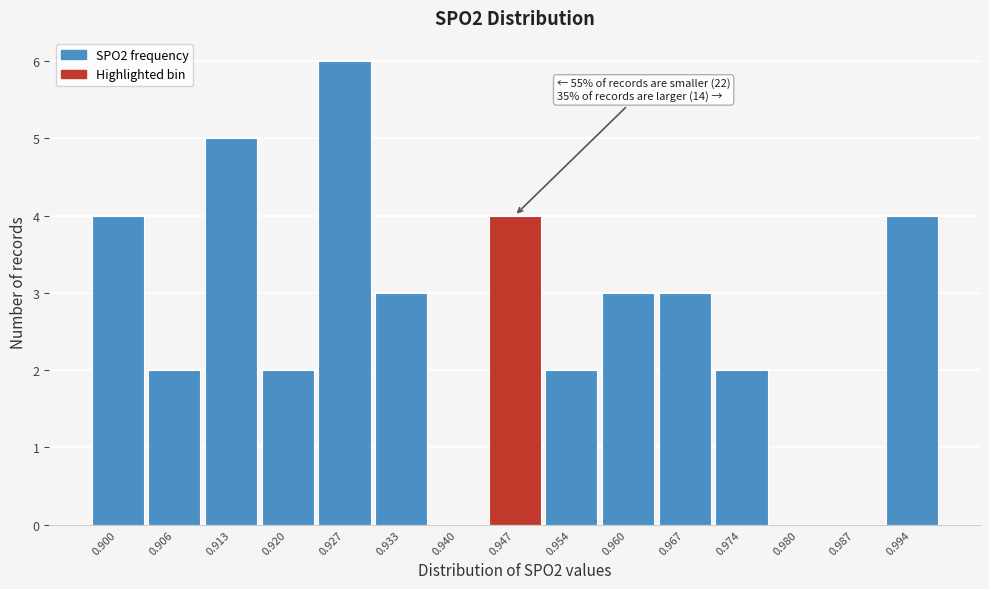

Reading left to right, transcribe all the data shown in this chart.

0.900=4	0.906=2	0.913=5	0.920=2	0.927=6	0.933=3	0.940=0	0.947=4	0.954=2	0.960=3	0.967=3	0.974=2	0.980=0	0.987=0	0.994=4